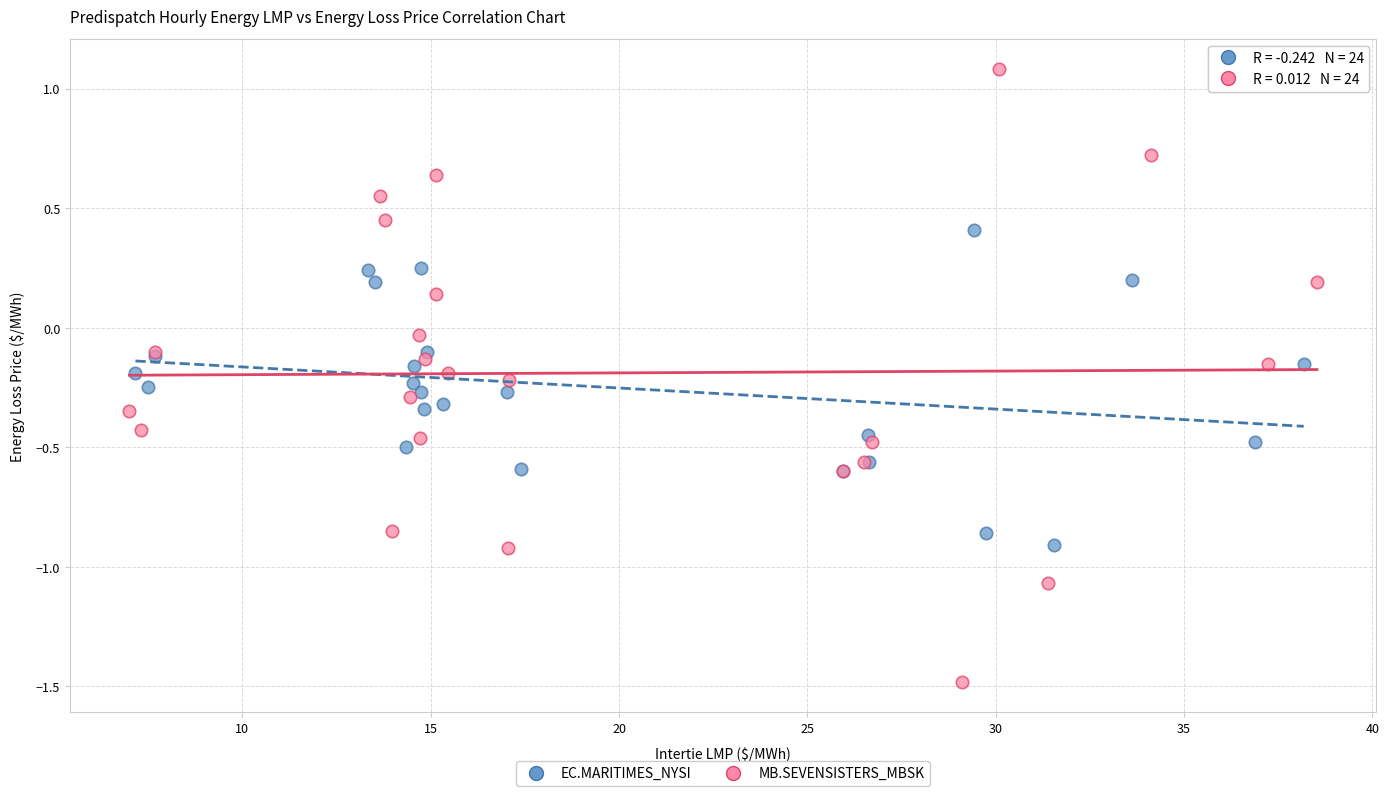

Which series reaches the minimum Y coordinate?

MB.SEVENSISTERS_MBSK